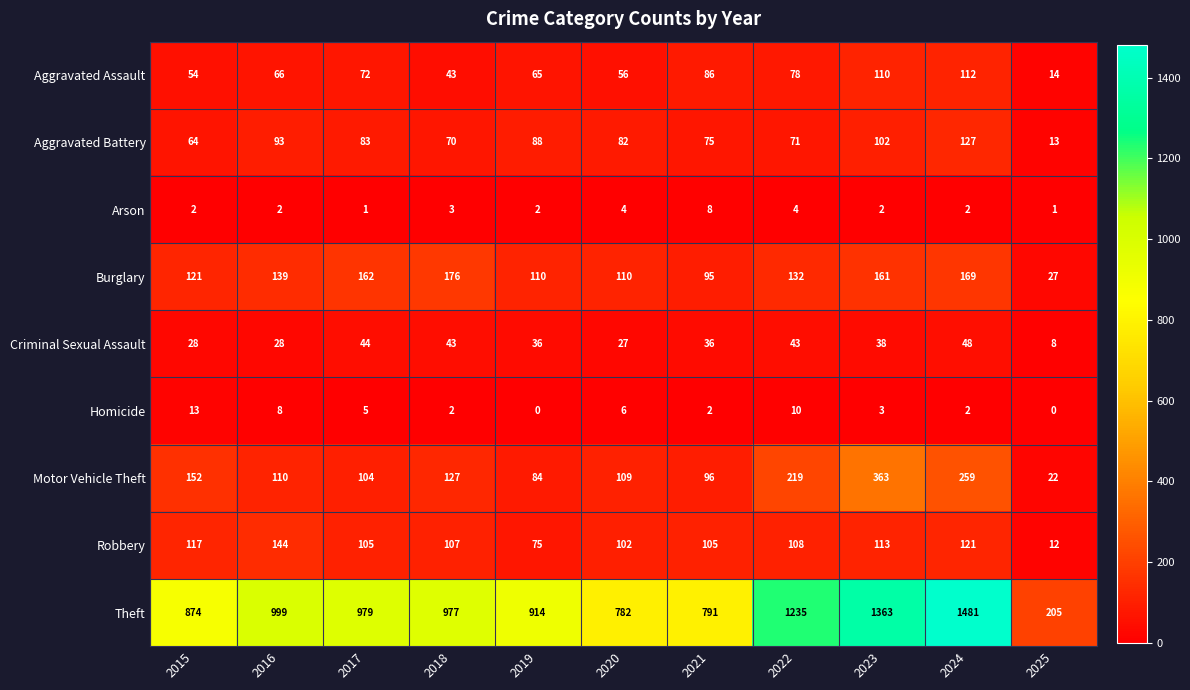

What is the greatest value displayed?

1481